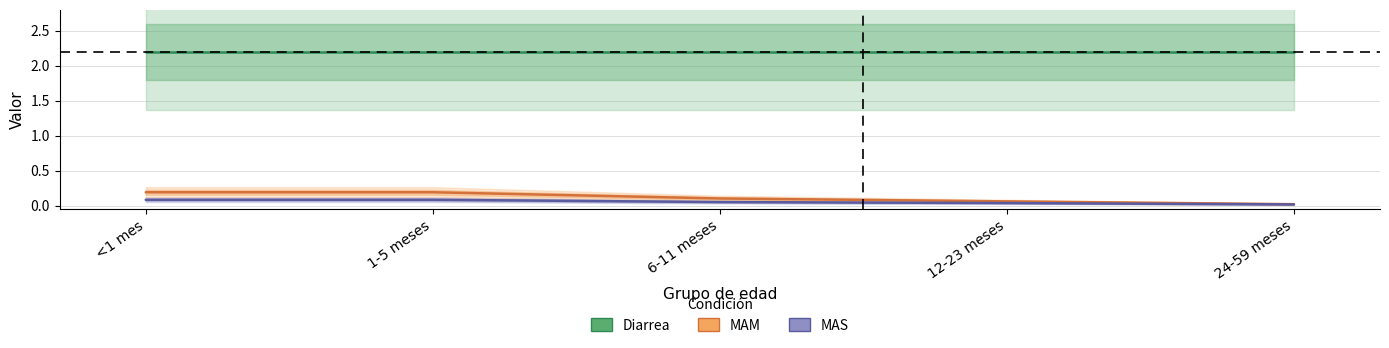

True or false: MAS and Diarrea cross at least once.

False